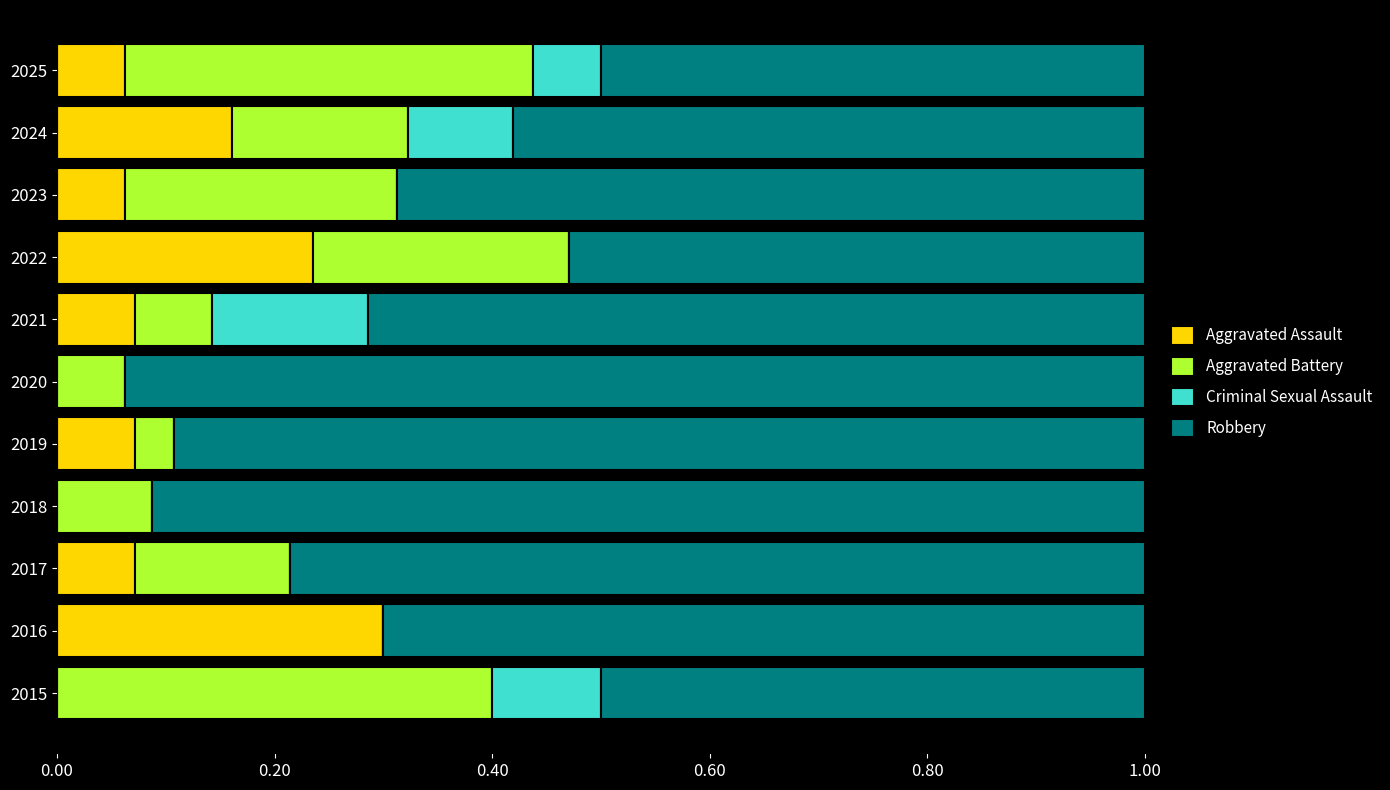

What is the total value across all series at 2015?

1.0